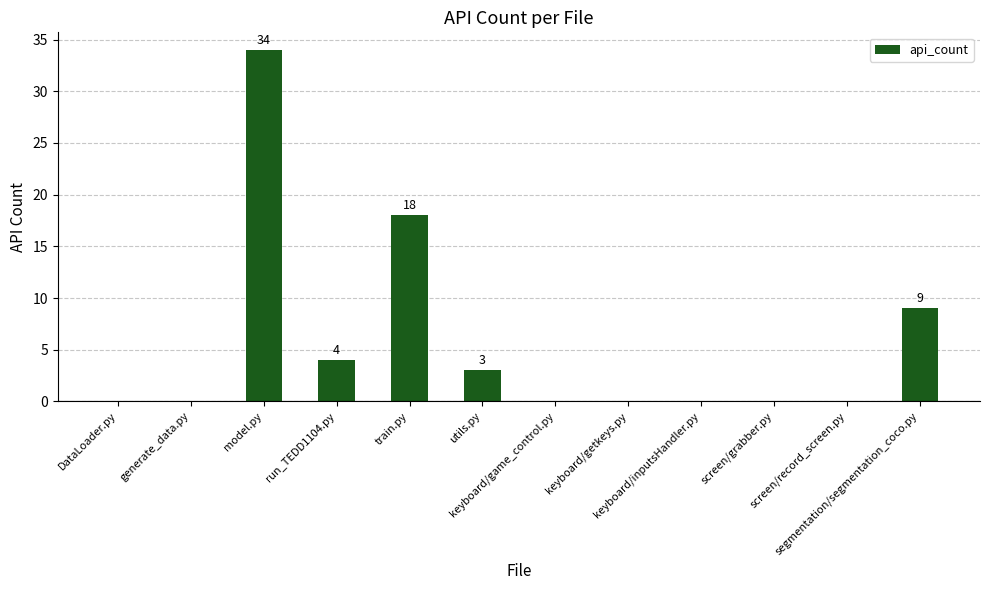

What is the greatest value displayed?

34